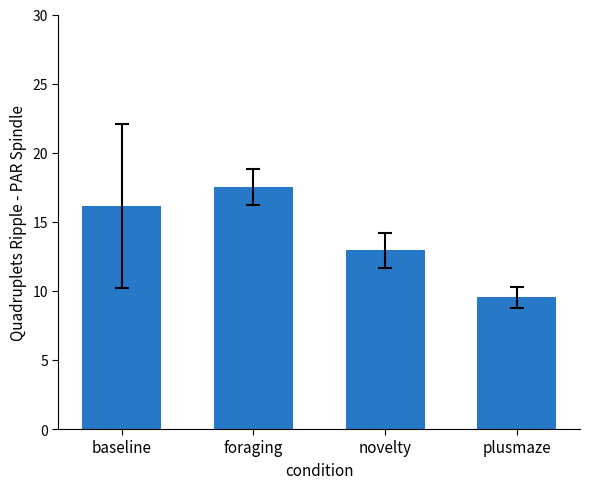

Reading left to right, transcribe all the data shown in this chart.

baseline=16.1	foraging=17.5	novelty=12.9	plusmaze=9.5